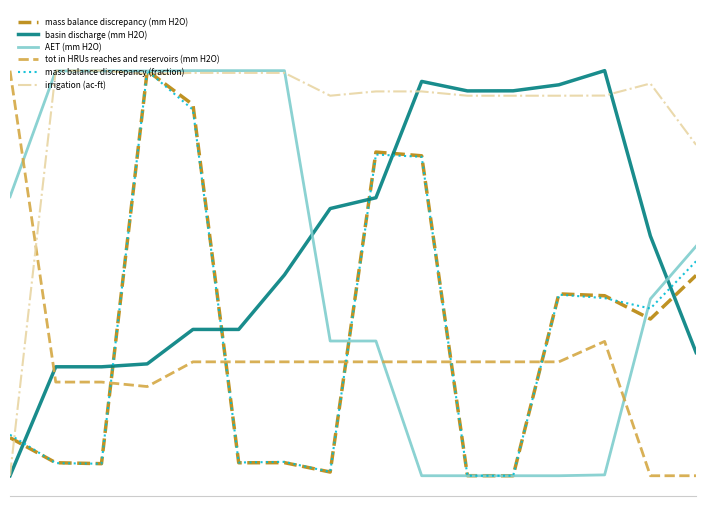

What are all the series names shown in the legend?

mass balance discrepancy (mm H2O), basin discharge (mm H2O), AET (mm H2O), tot in HRUs reaches and reservoirs (mm H2O), mass balance discrepancy (fraction), irrigation (ac-ft)